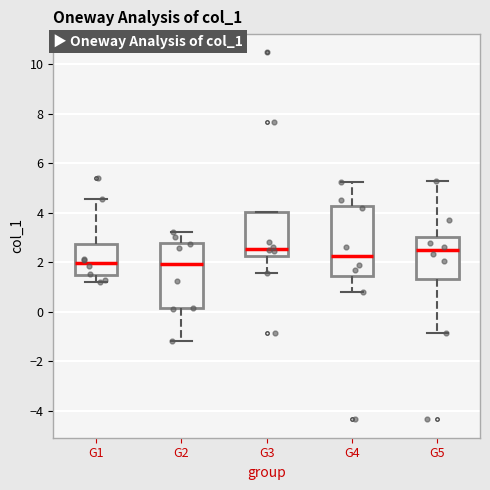

Reading left to right, read every box against the y-axis: the position of its median line, the range the box covers, and the ends of its whiskers. The values are not printed on the chart, so give them approximately, as read against the axis.

G1: median 2.0, box 1.4 to 2.8, whiskers 1.2 to 4.6
G2: median 2.0, box 0.2 to 2.8, whiskers -1.2 to 3.2
G3: median 2.6, box 2.2 to 4.0, whiskers 1.6 to 4.0
G4: median 2.2, box 1.4 to 4.2, whiskers 0.8 to 5.2
G5: median 2.4, box 1.4 to 3.0, whiskers -0.8 to 5.2